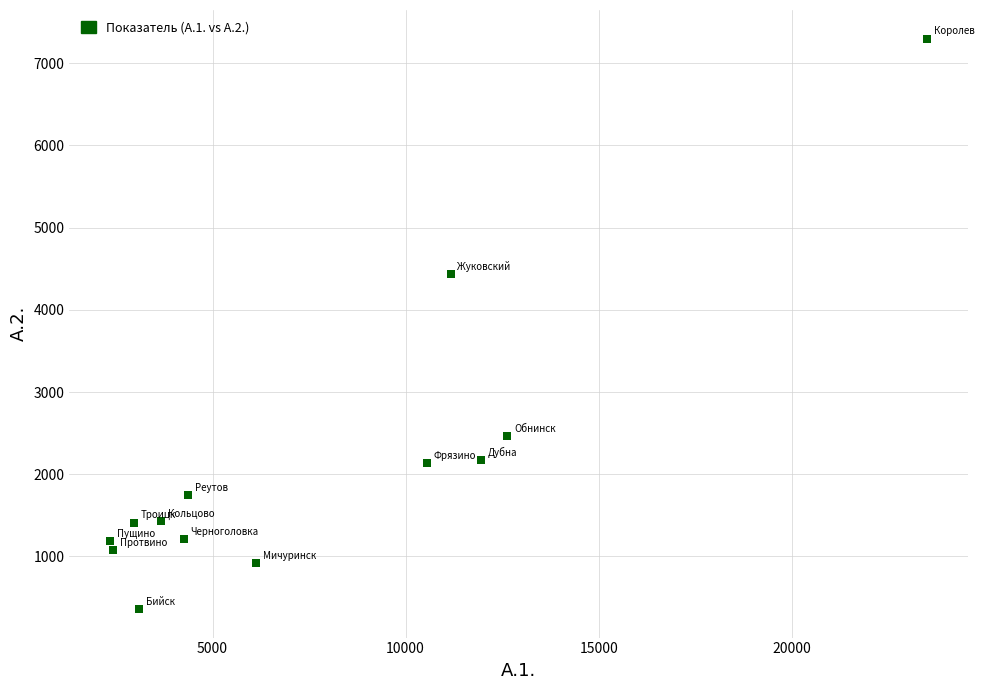

What is the range of Y values (max minus min)?

6941